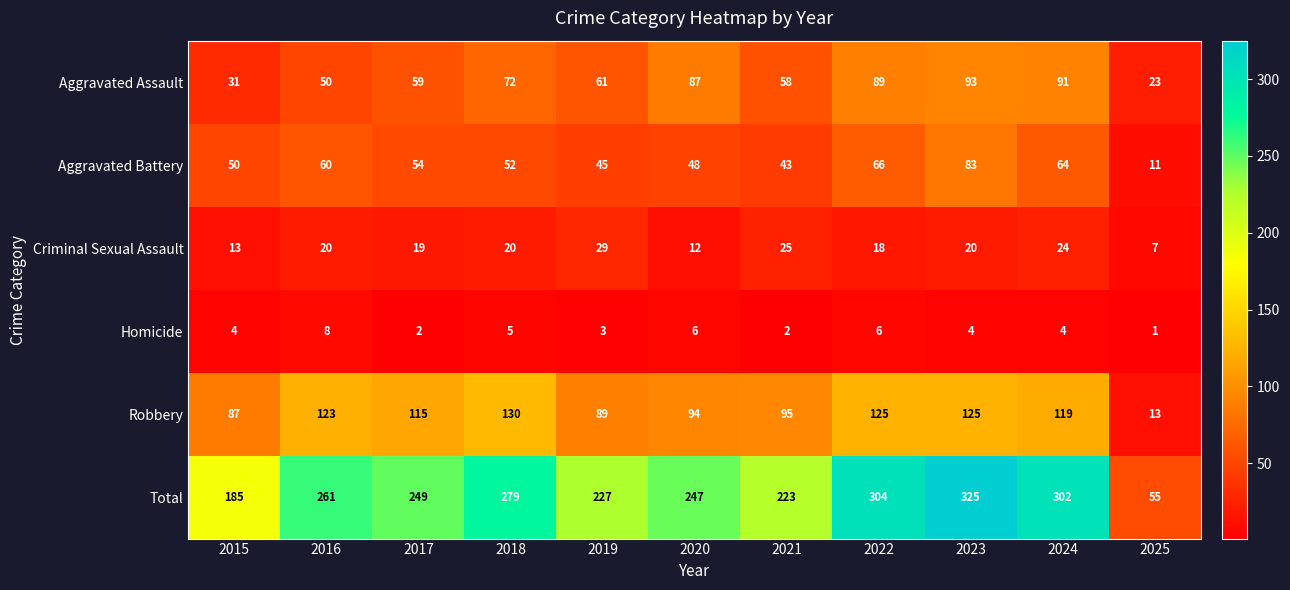

At which category is the sum across all series the highest?

2023